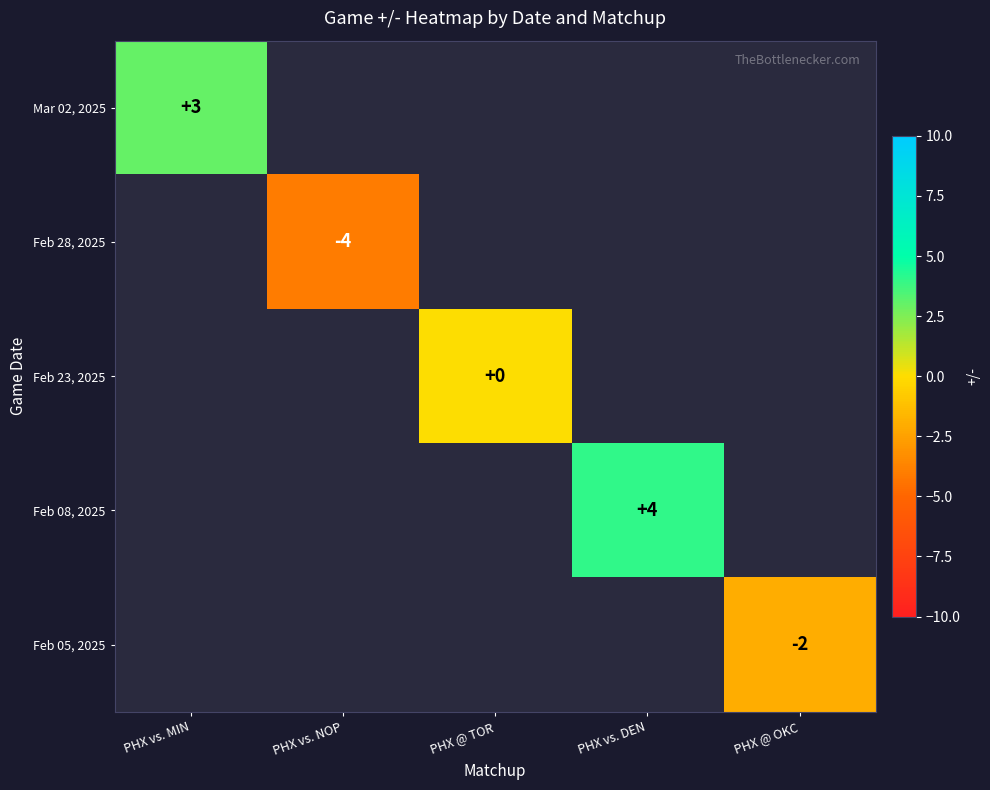

Is it true that Feb 08, 2025 equals 7 at PHX vs. DEN?

False